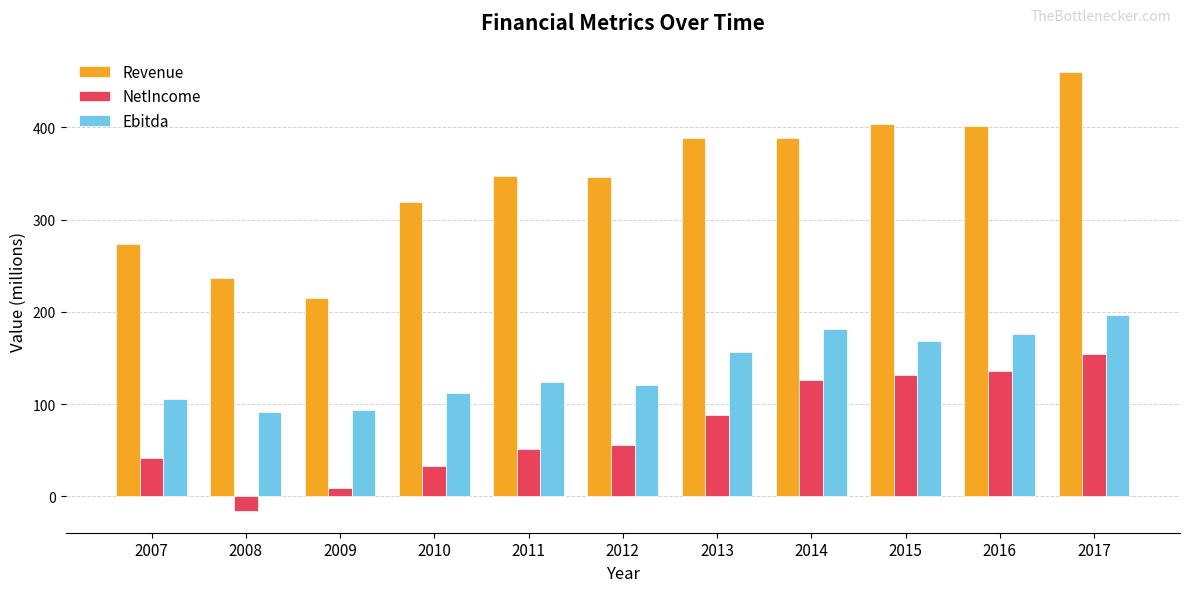

The value of NetIncome at 2016 is 196.0. True or false?

False